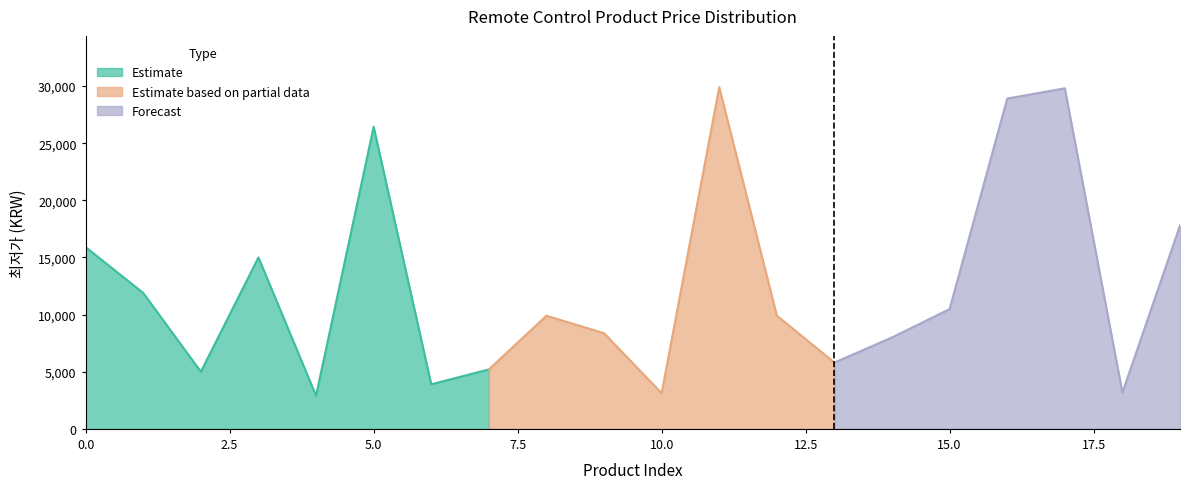

List the labels in order of value, largest first.

11, 17, 16, 5, 19, 0, 3, 1, 15, 12, 8, 9, 14, 13, 7, 2, 6, 18, 10, 4